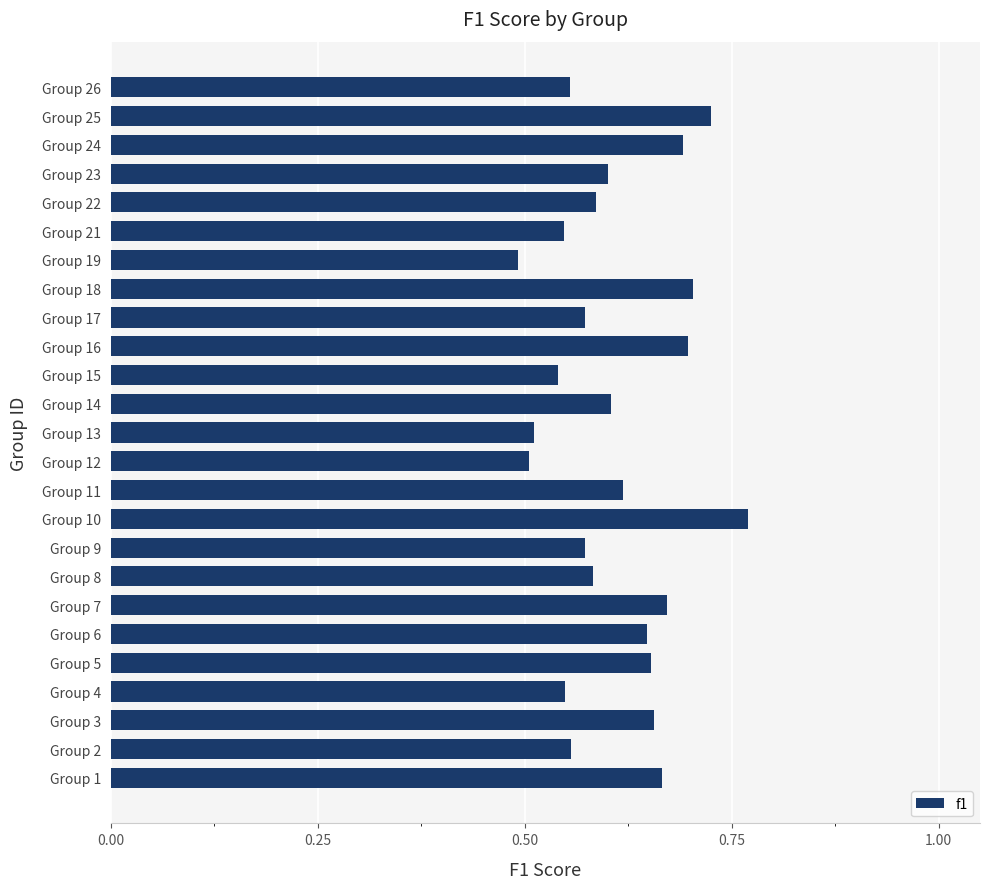

What is the sum of all values?

15.3